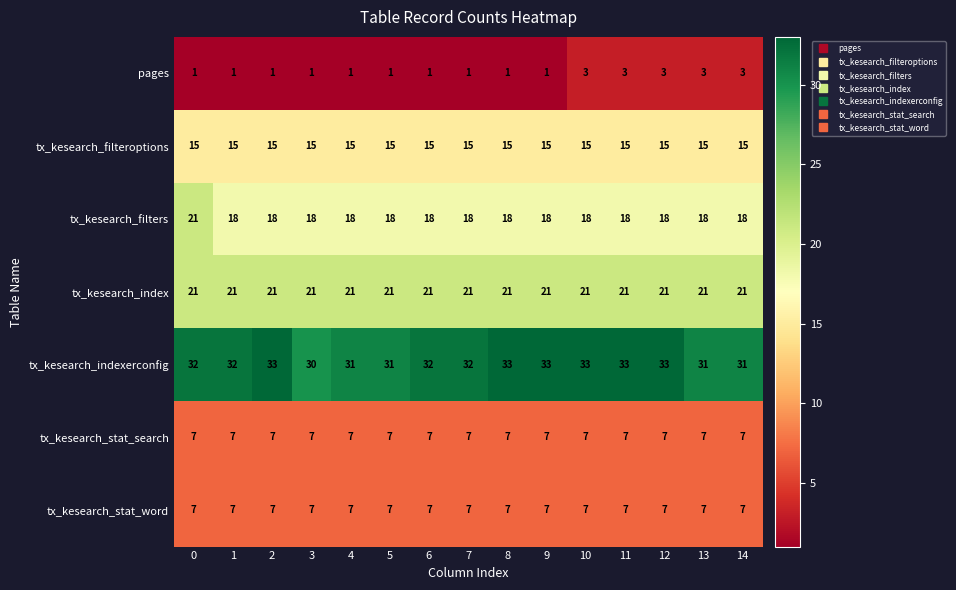

What is the difference between the highest and lowest values at 13?

28